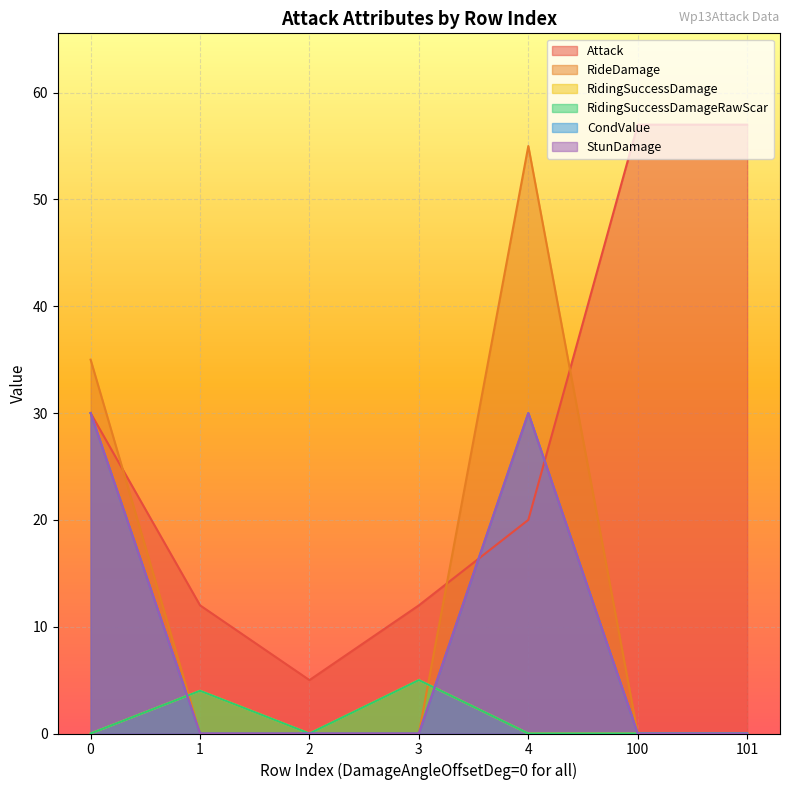

How many data points does each series have?

7